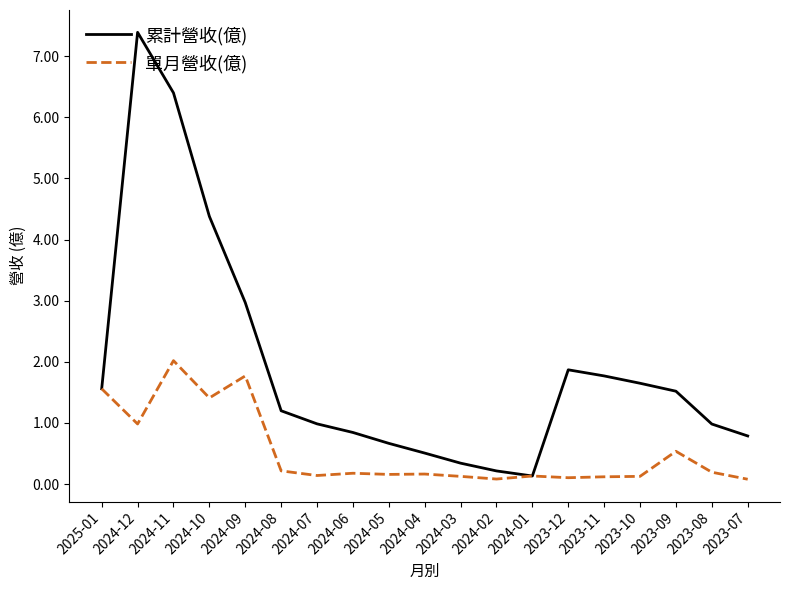

The value of 單月營收(億) at 2024-05 is 0.2. True or false?

True